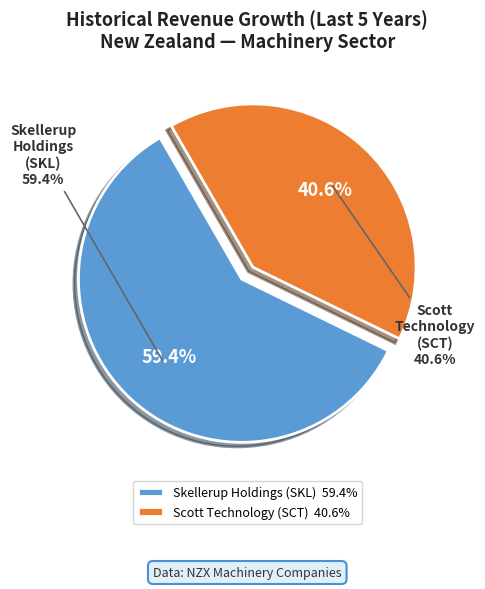

What is the total percentage of Scott Technology Limited (NZSE:SCT) and Skellerup Holdings Limited (NZSE:SKL)?

100.0%